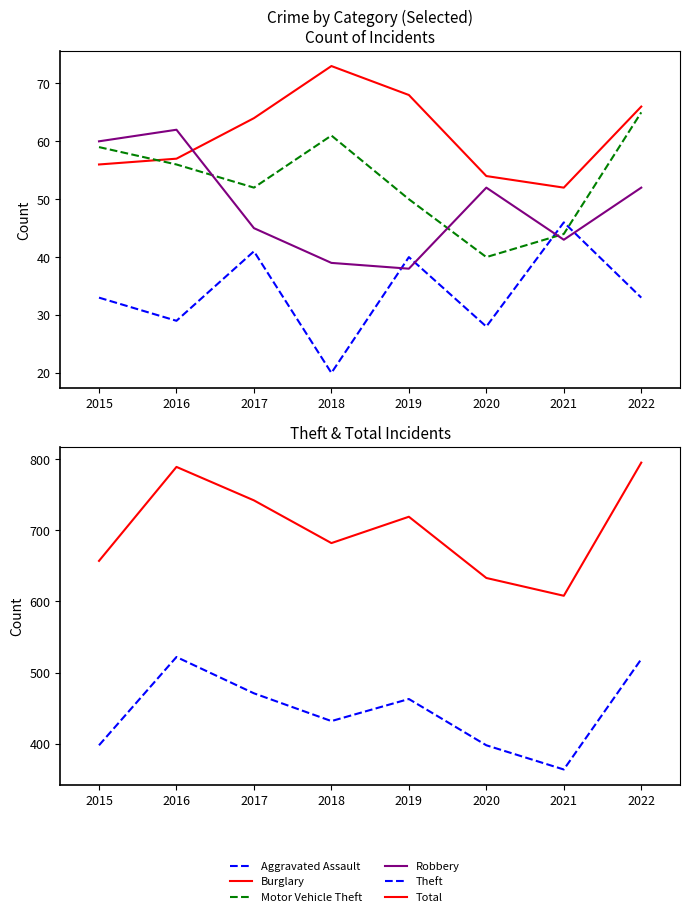

Does the chart have visible grid lines?

No